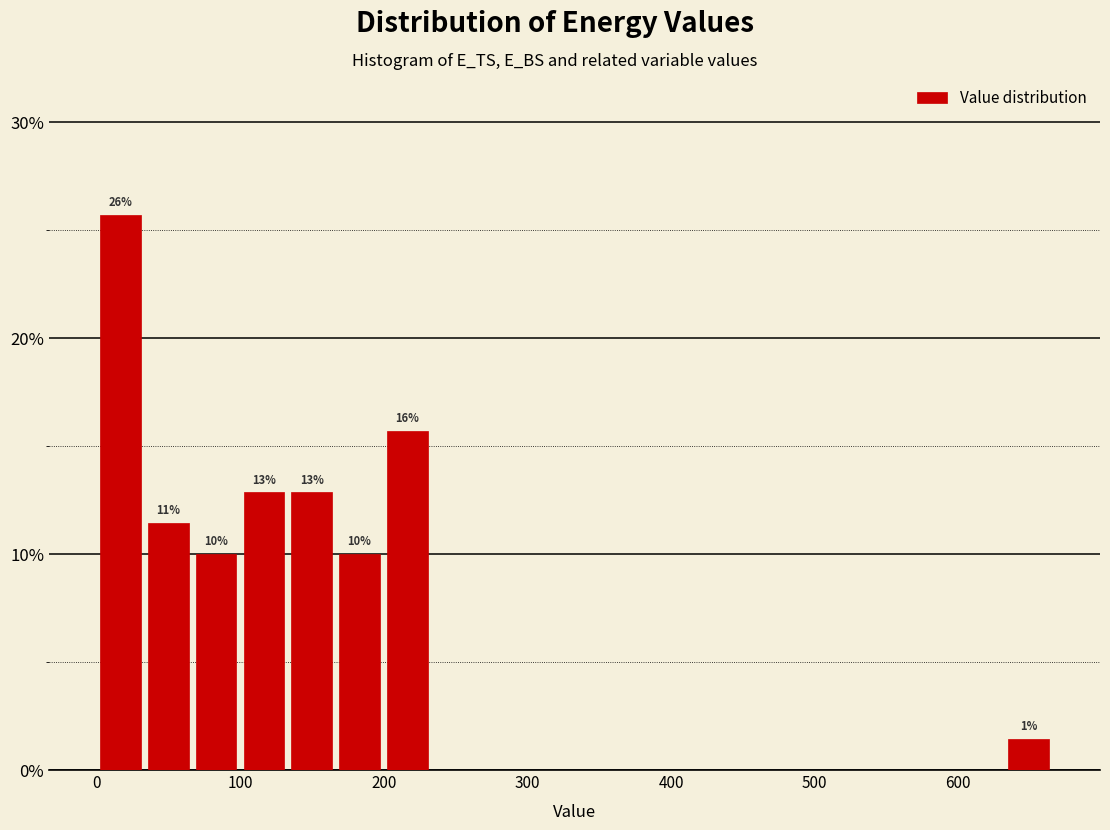

Around what value on the x-axis is the tallest bar? Give the approximate position of its centre, as read against the axis.

20